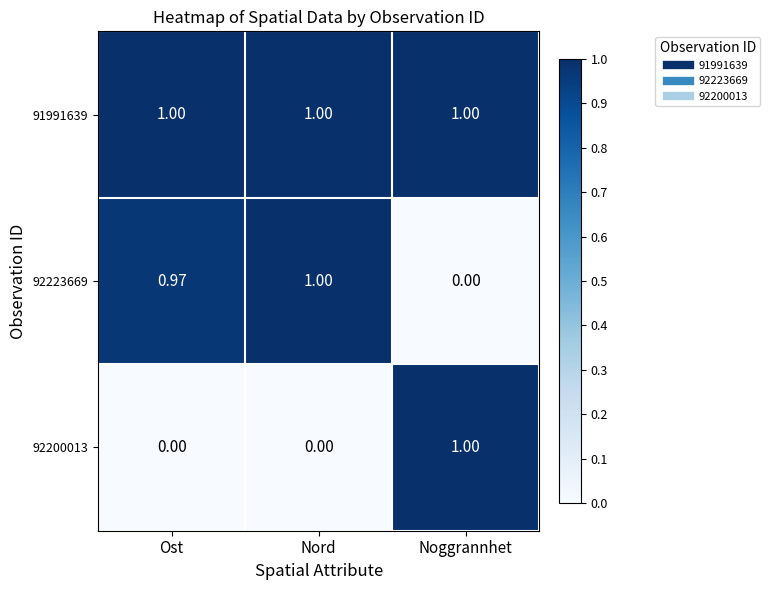

Where is 92223669 nearest to the value 0?

Noggrannhet